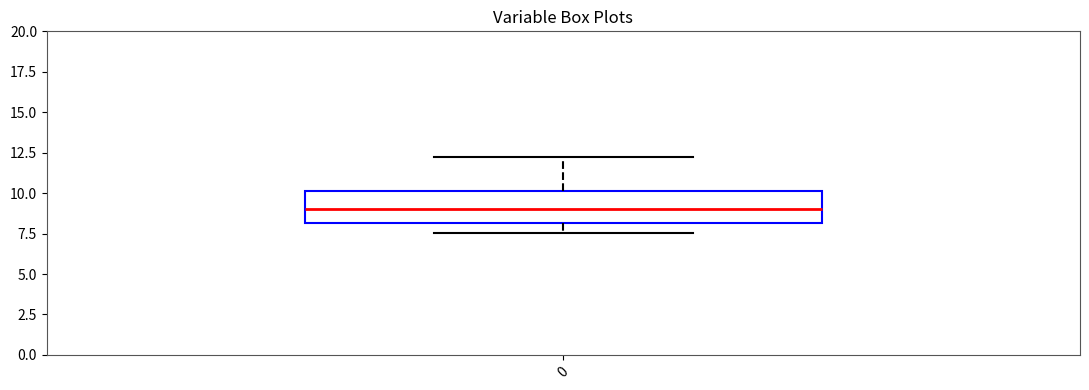

Read this box plot against the y-axis: the position of the median line, the range covered by the box, and the ends of both whiskers. The values are not printed on the chart, so give them approximately, as read against the axis.

median 9.0, box 8.0 to 10.0, whiskers 7.5 to 12.0